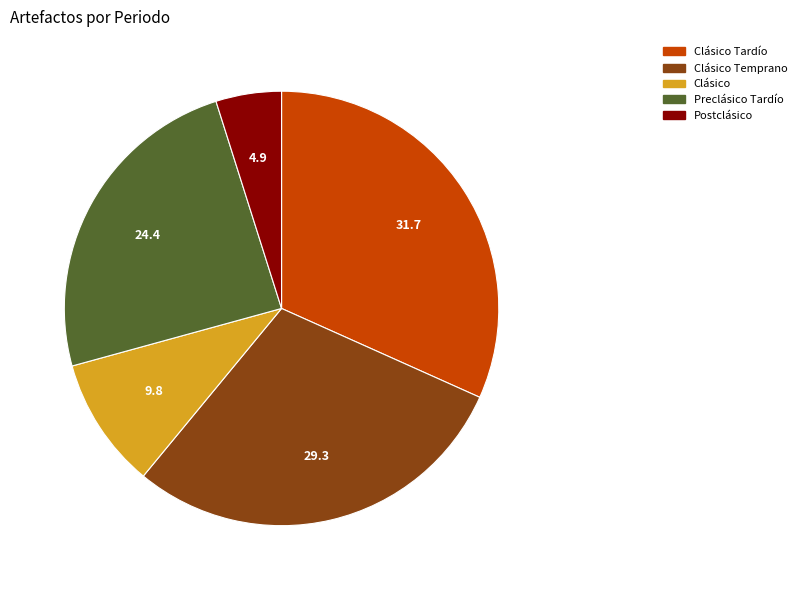

Is it true that Clásico Tardío is 37% of the pie?

False